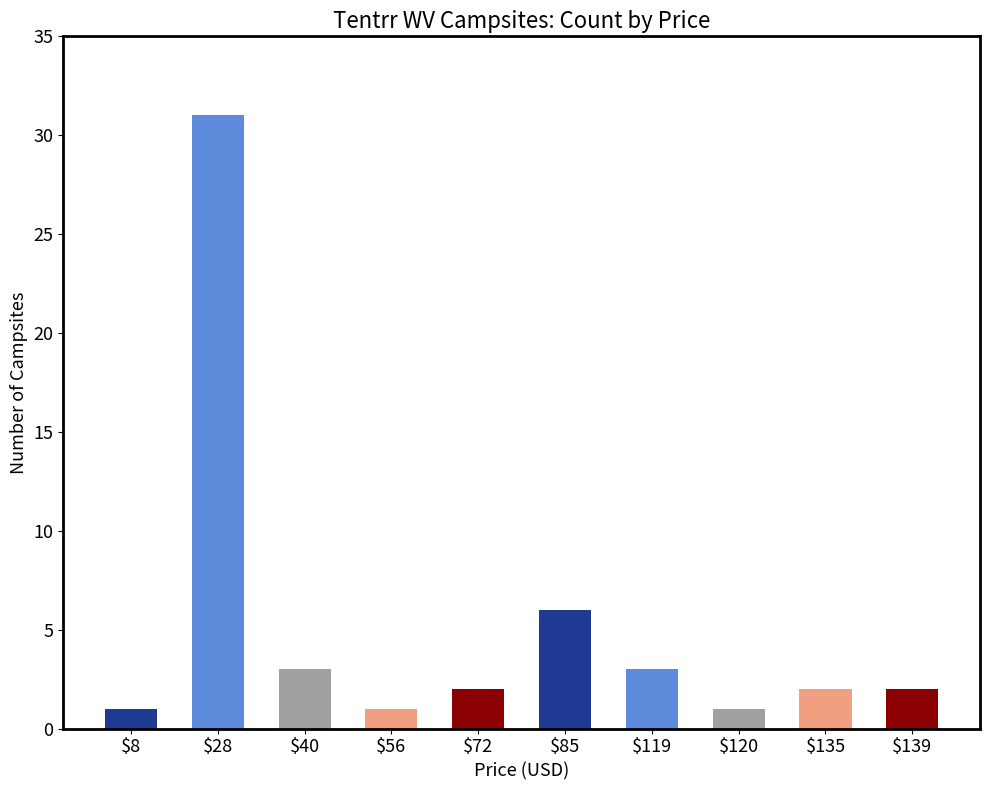

Which category has the highest value across all series?

$28